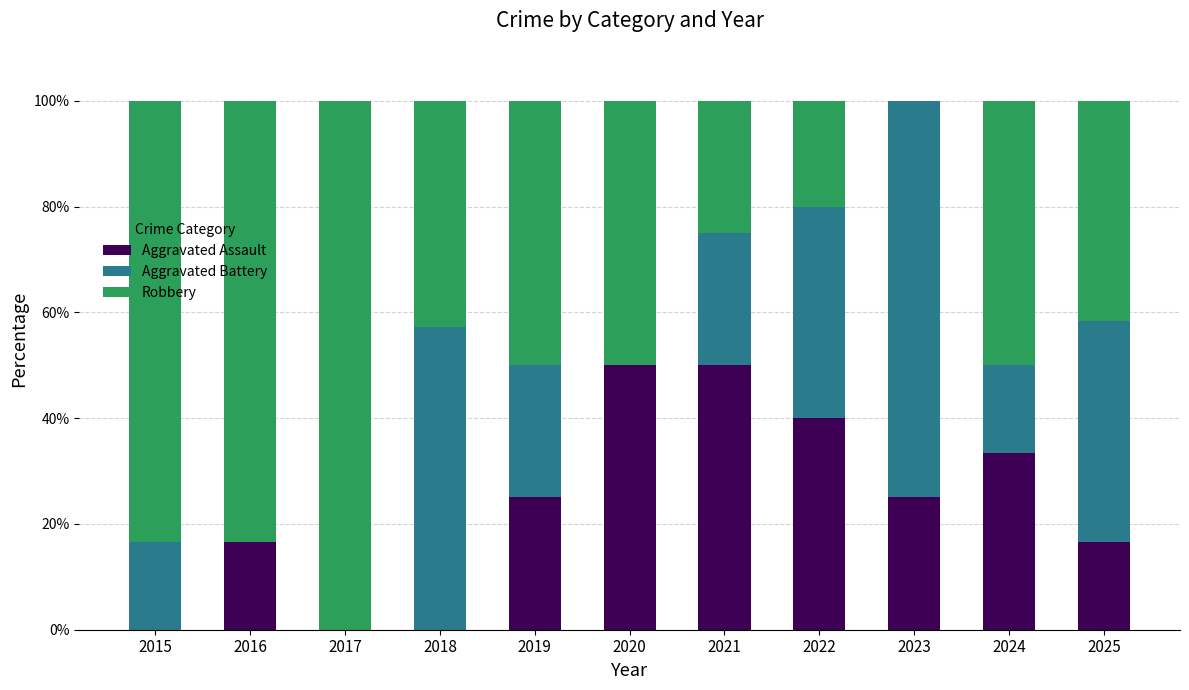

What is the total value across all series at 2016?

100.0